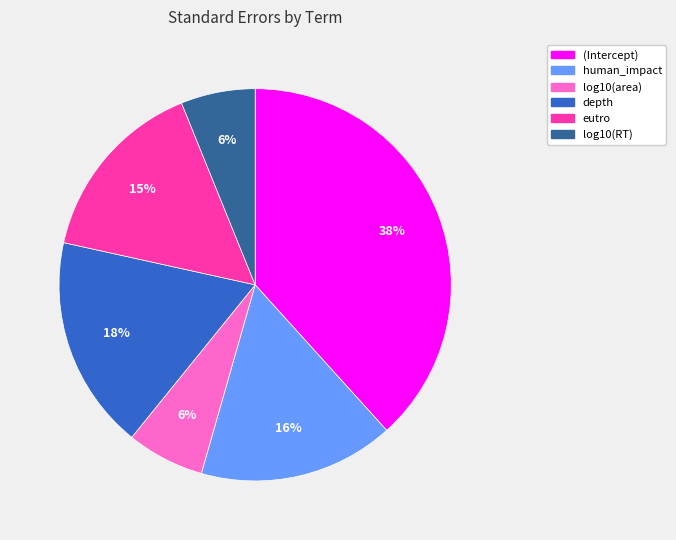

Is there a majority slice in this chart?

No